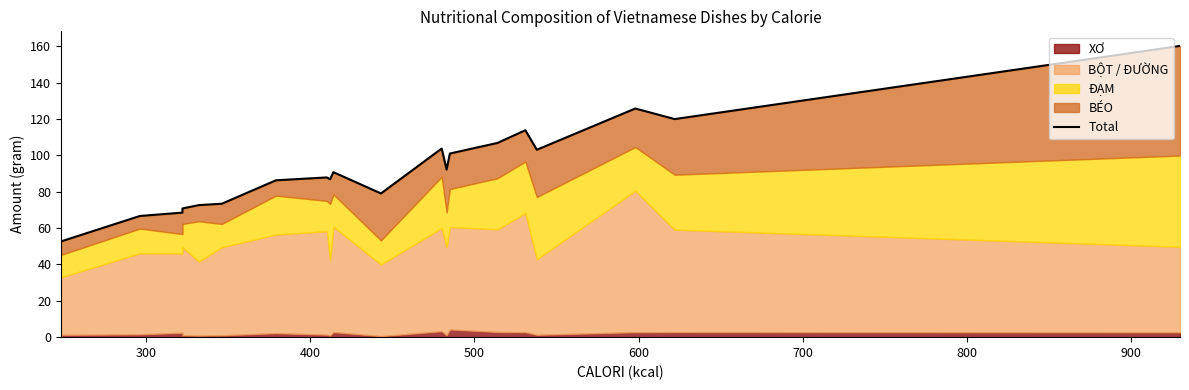

How many interior local peaks (higher than both neighbors) does the data have?

5